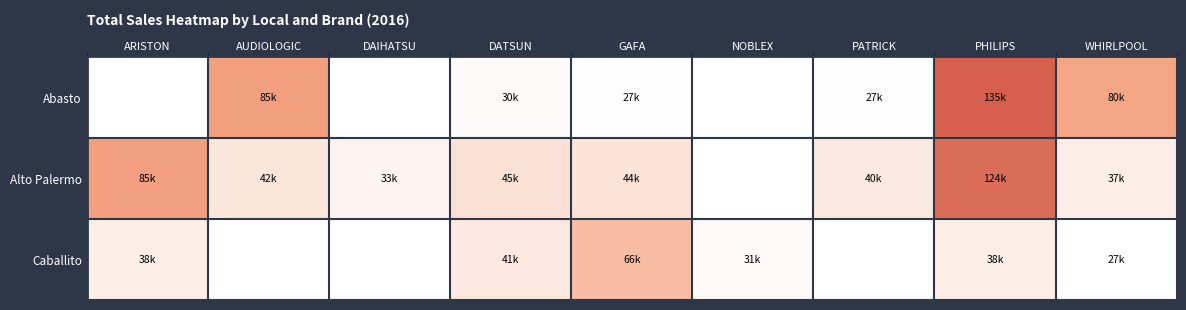

How many values in the Alto Palermo series exceed 44065?

3